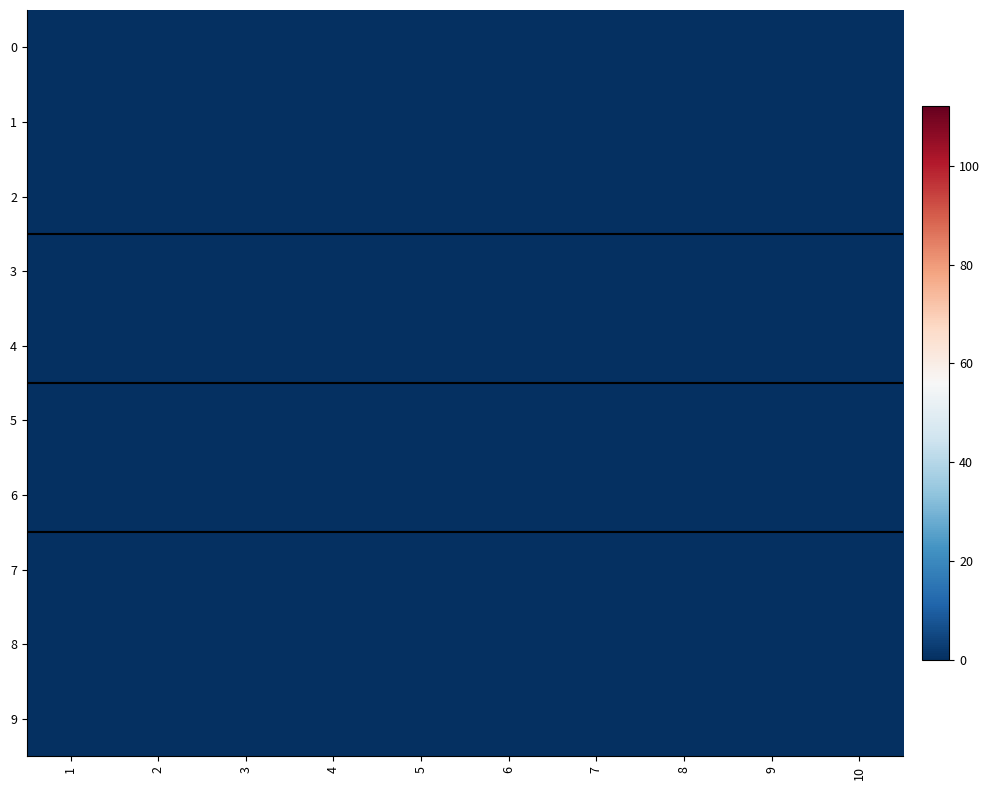

The value of 9 at 6 is 0. True or false?

True